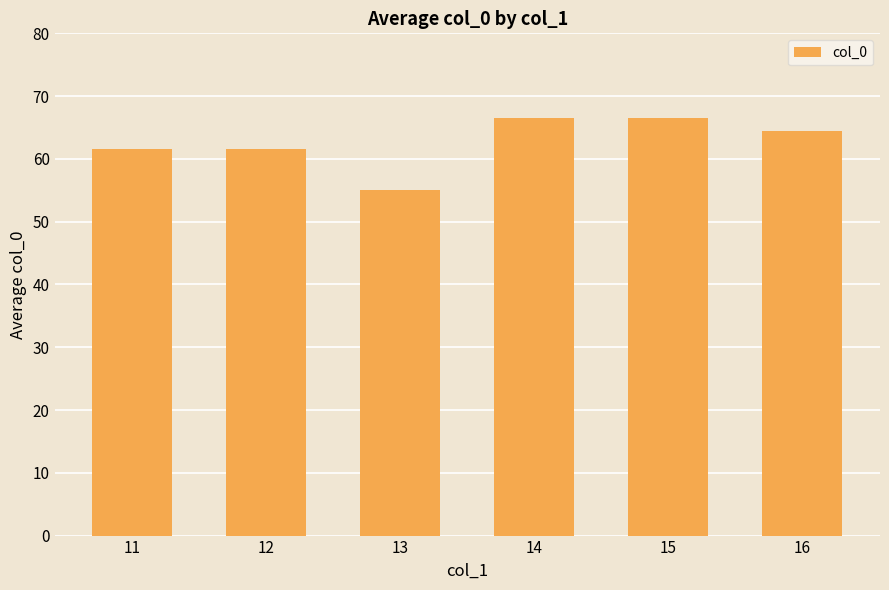

True or false: the data shows 55.1 at 13.

True